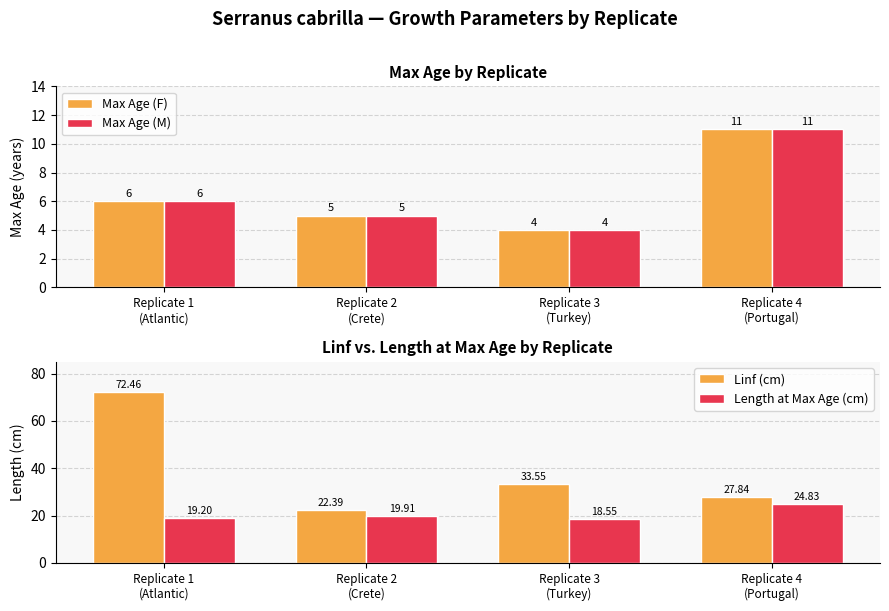

What is the label of the 3rd bar from the right?

Replicate 2
(Crete)